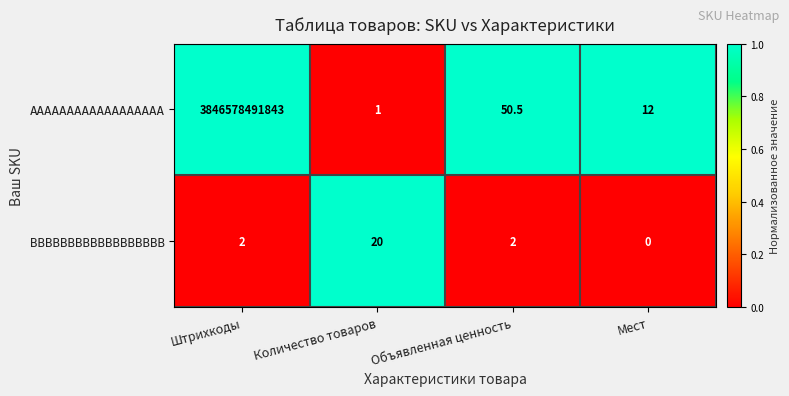

Which series has the largest total across all categories?

AAAAAAAAAAAAAAAAAA